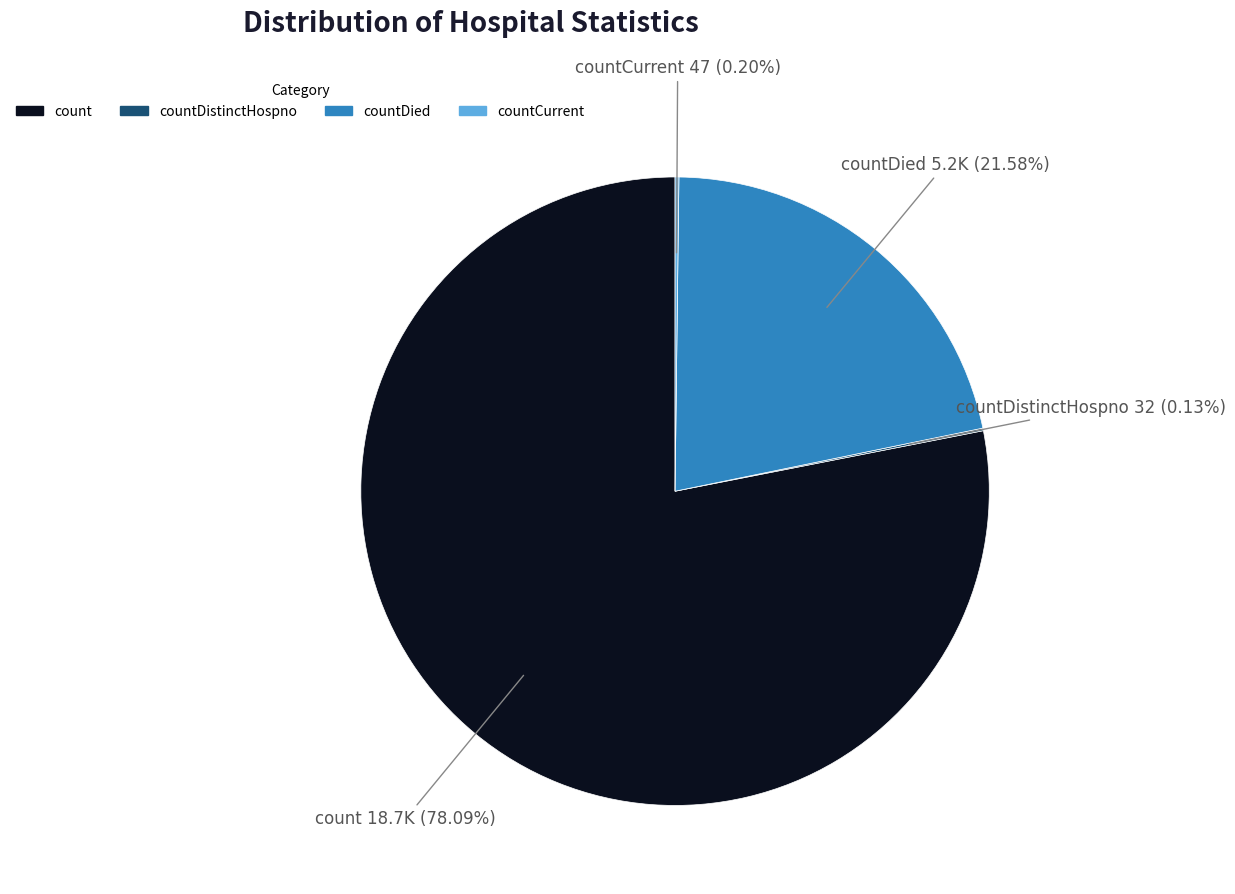

Which slice represents more than half of the pie?

count